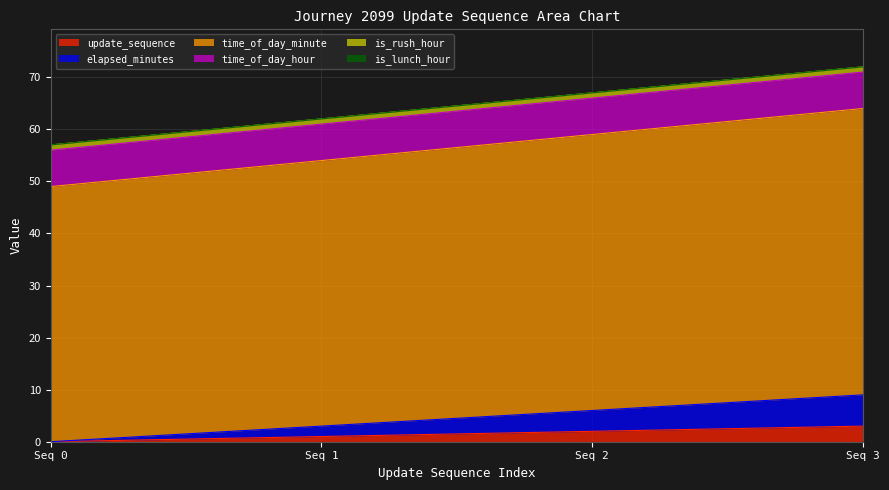

What is the maximum value for update_sequence?

3